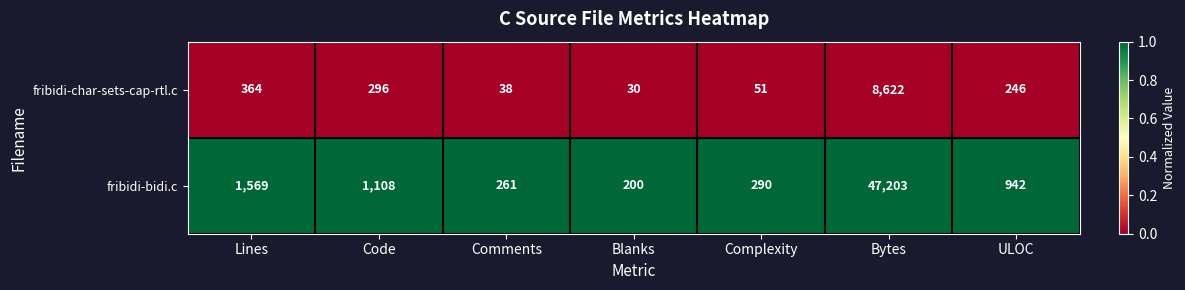

What is the total value across all series at Code?

1404